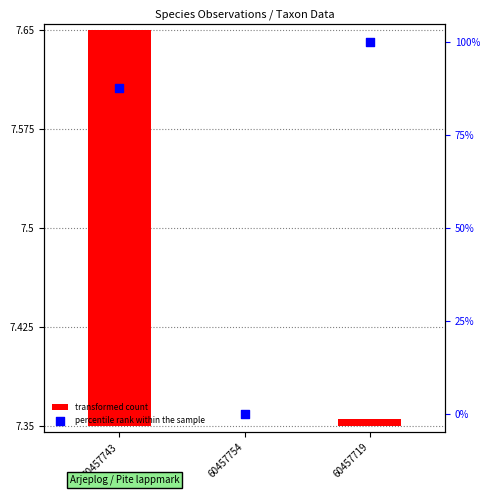

Which series has the largest total across all categories?

percentile rank within the sample